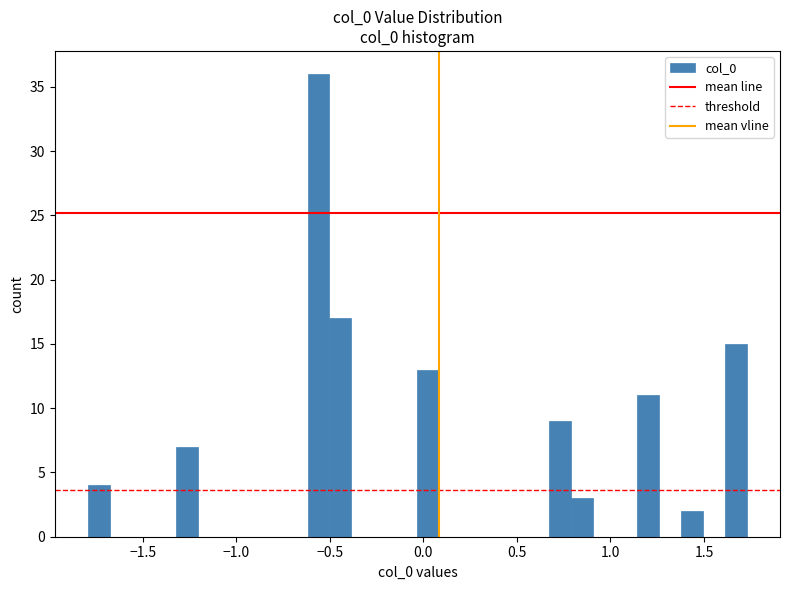

Around what value on the x-axis is the tallest bar? Give the approximate position of its centre, as read against the axis.

-0.55